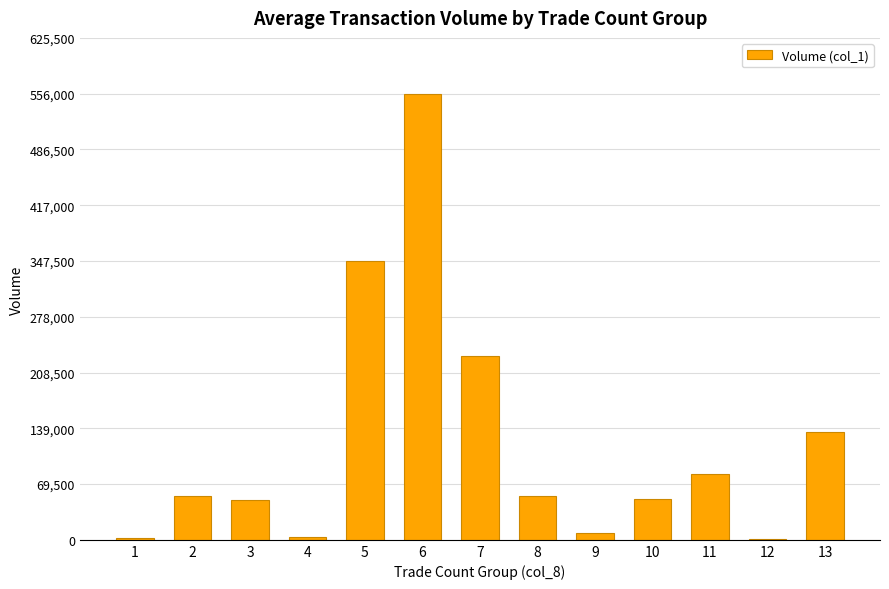

What is the greatest value displayed?

556000